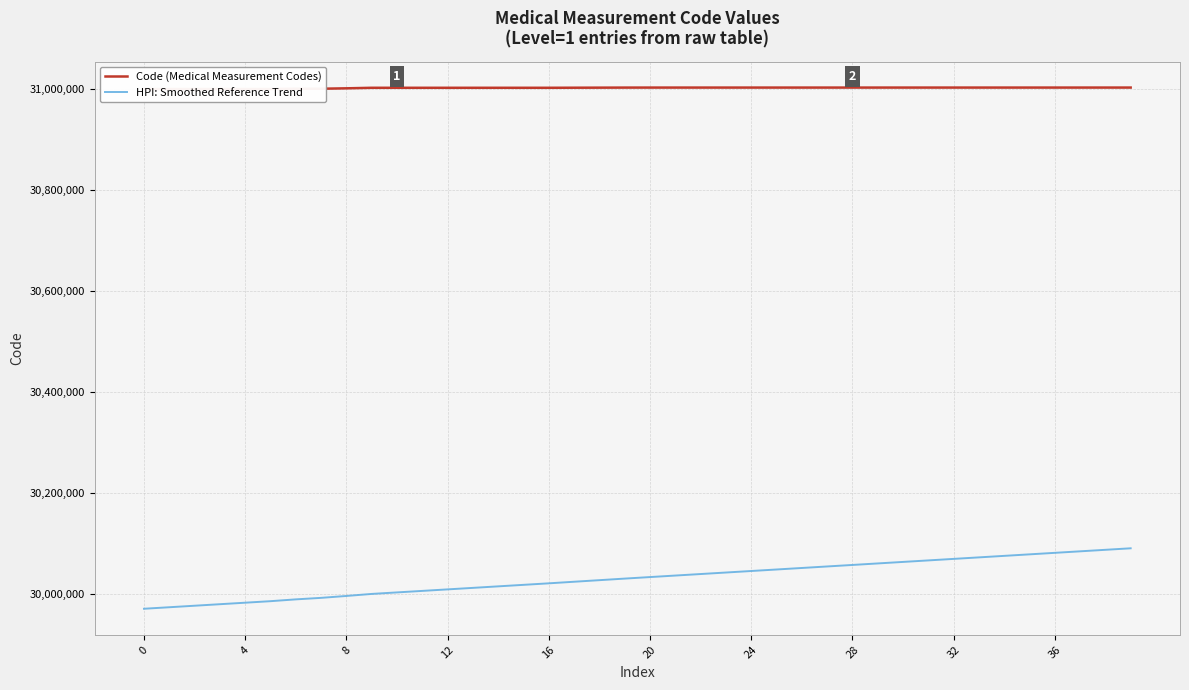

What is the difference between the Code (Medical Measurement Codes) values at 30 and 17?

287.0